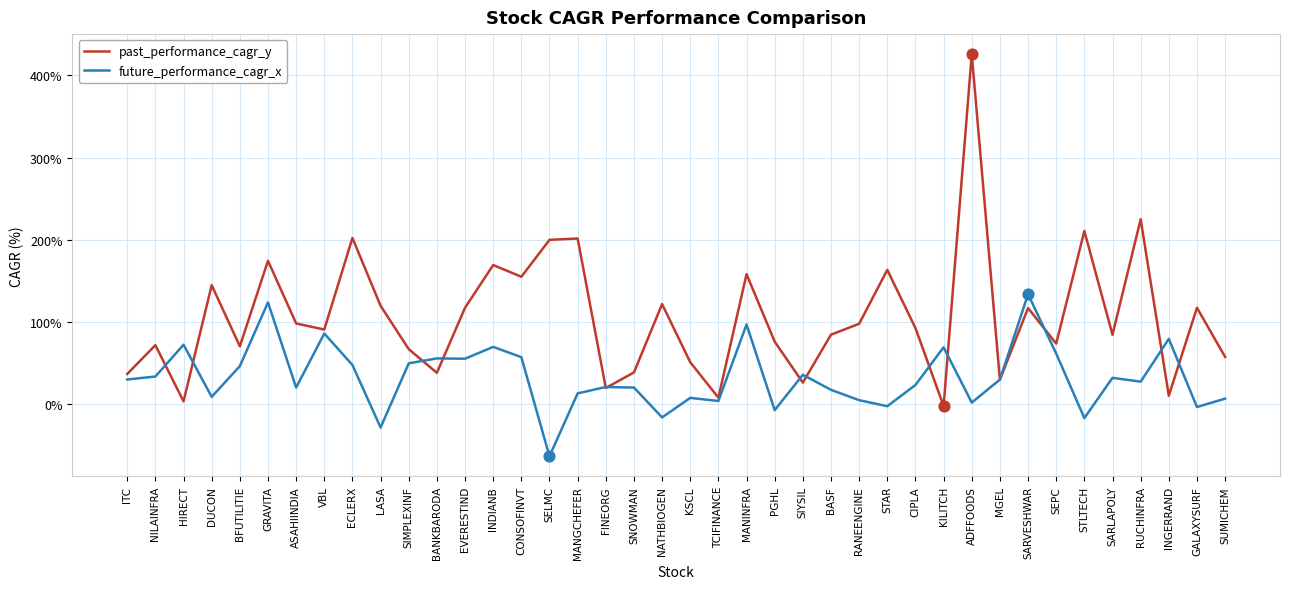

Which series has the largest total across all categories?

past_performance_cagr_y